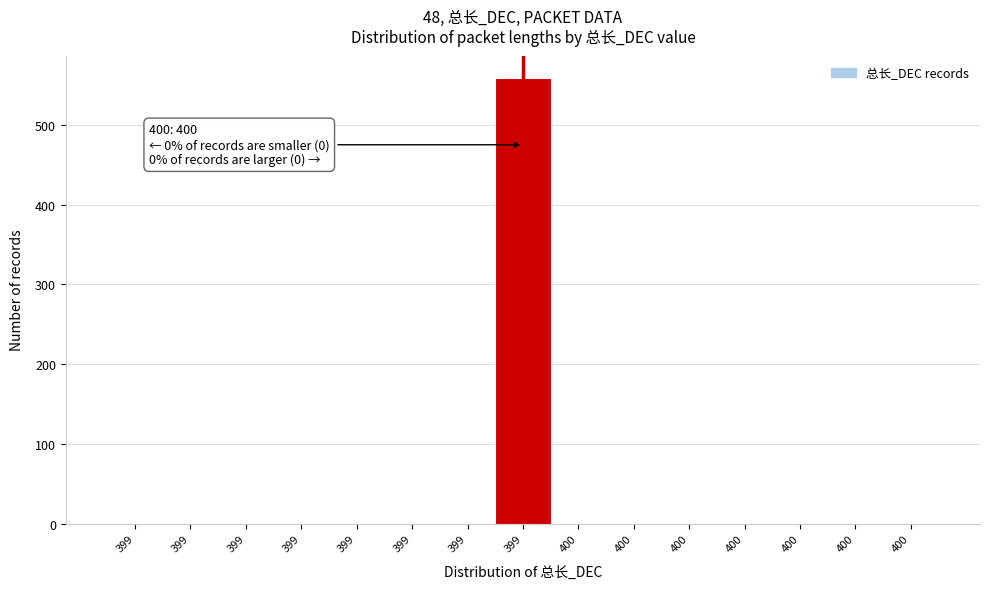

How many data points does each series have?

15